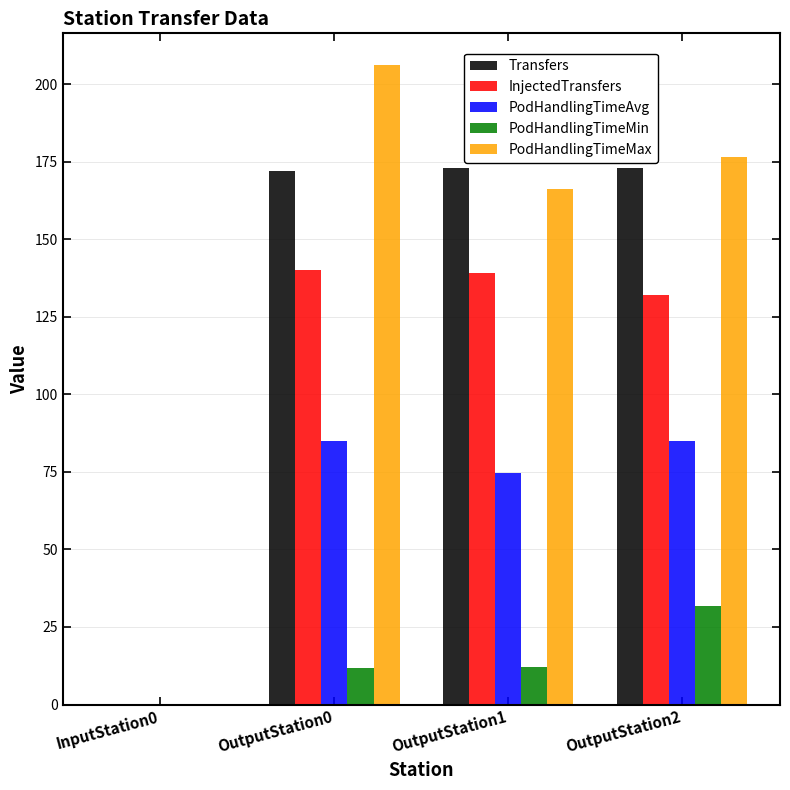

What is the total value across all series at OutputStation0?

614.9